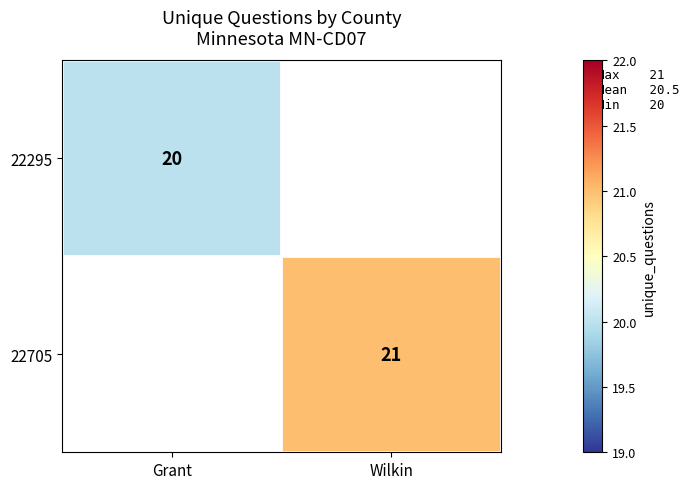

The 22705 series shows 21 at Wilkin. True or false?

True